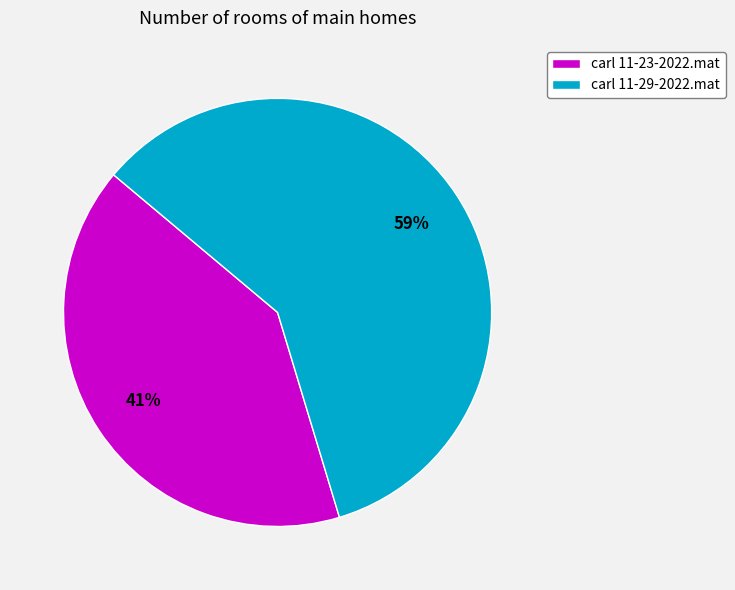

To the nearest percent, what is the difference between the carl 11-29-2022.mat and carl 11-23-2022.mat slice percentages?

18%